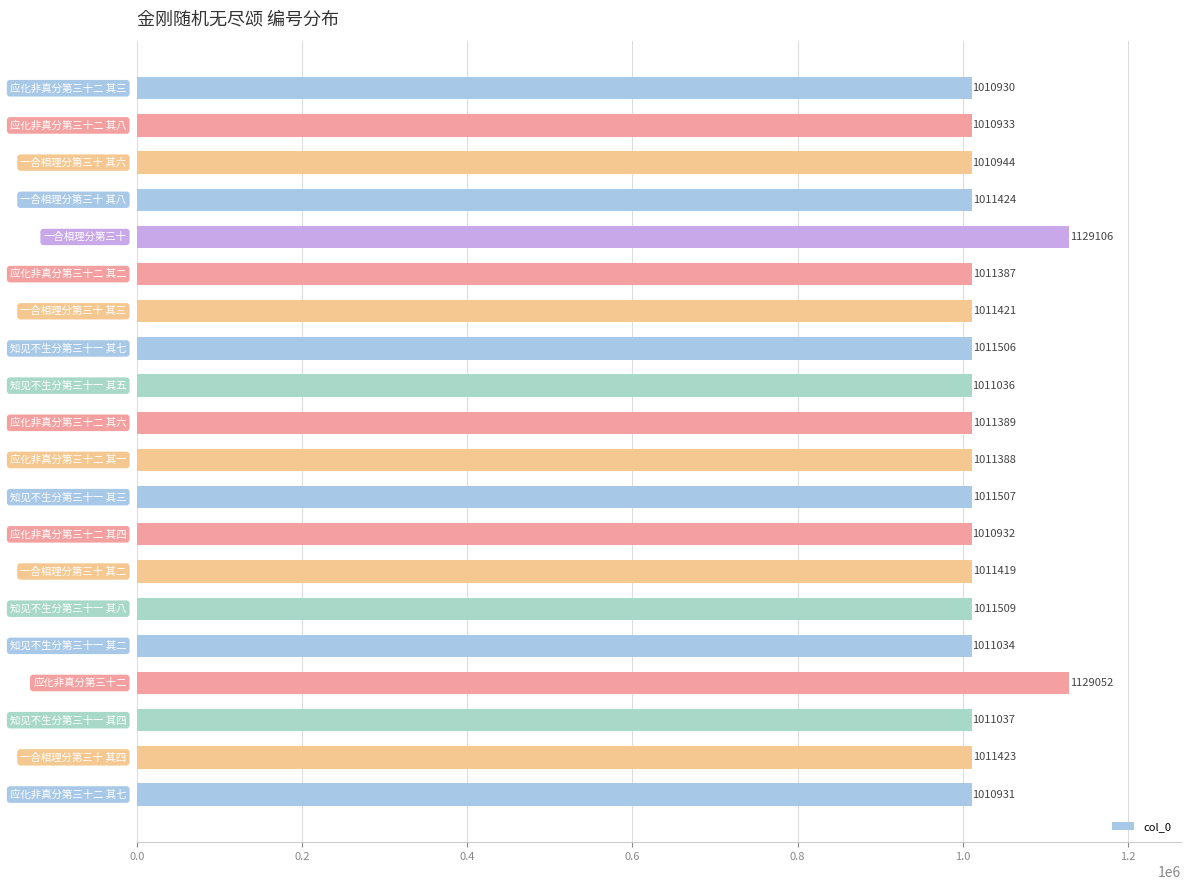

What is the sum of all values?

20460308